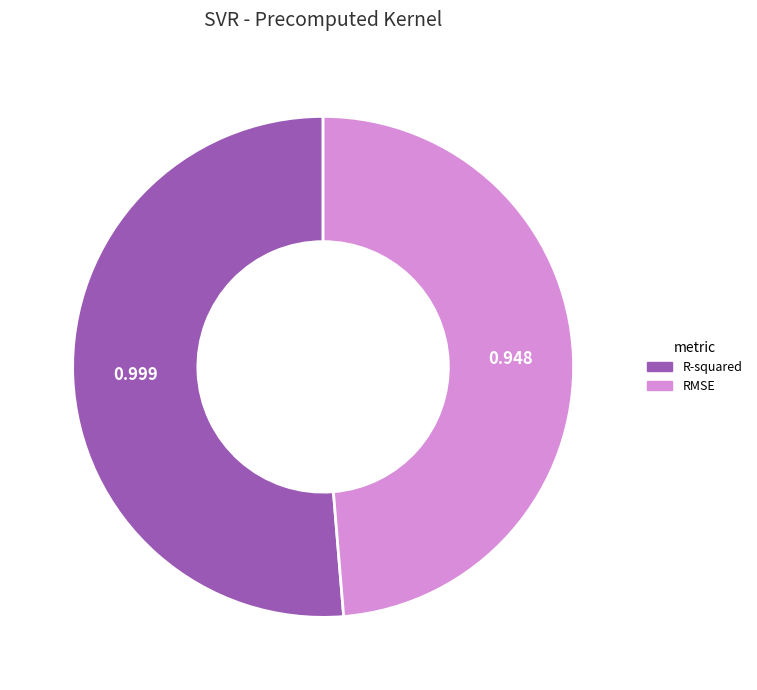

Between R-squared and RMSE, which is larger?

R-squared